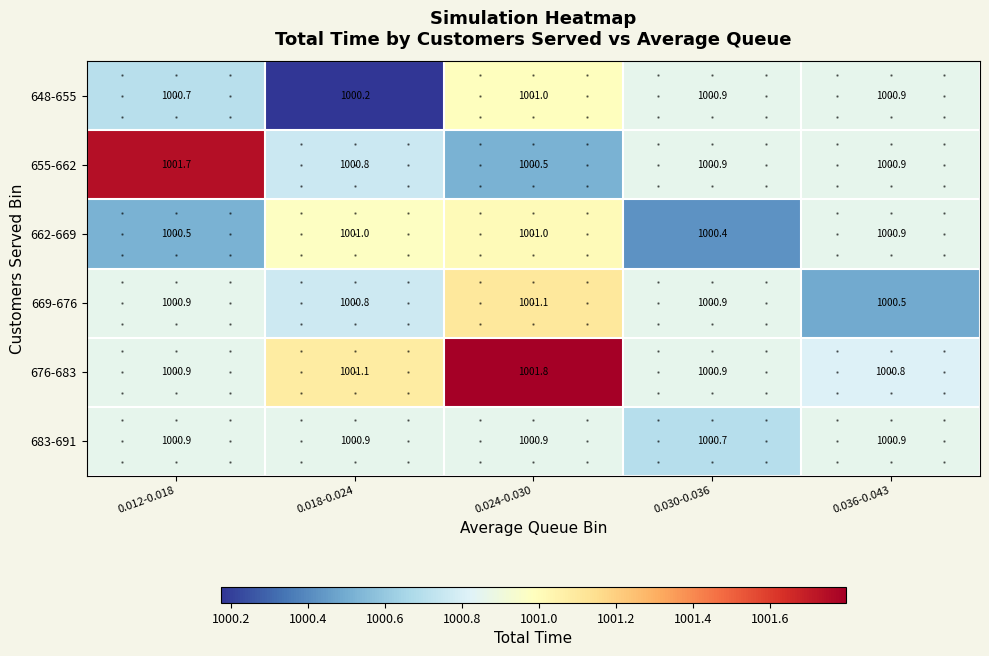

At which category is the sum across all series the highest?

0.024-0.030